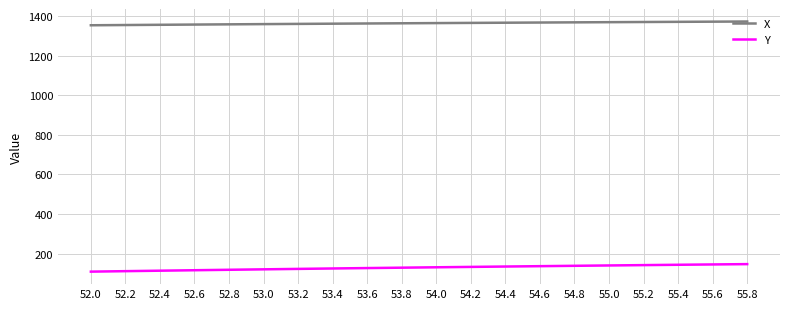

True or false: X and Y cross at least once.

False